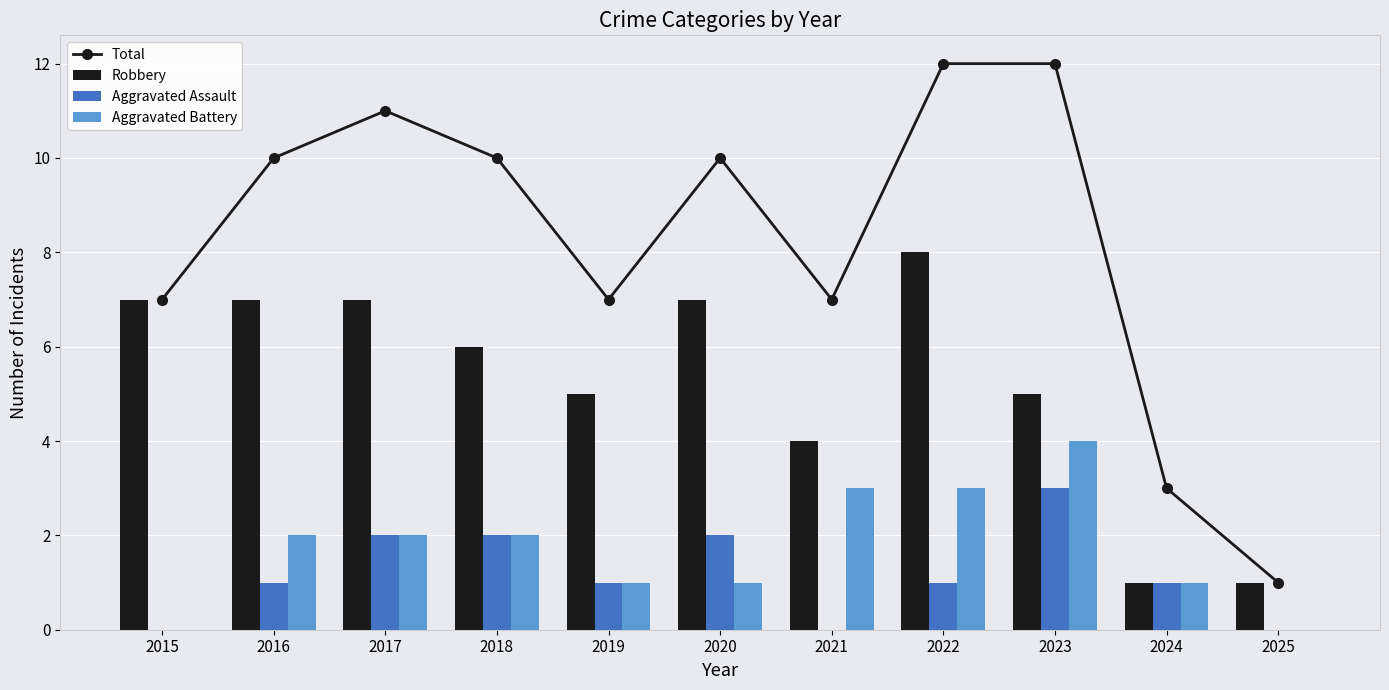

At how many categories does at least one series exceed 9?

6